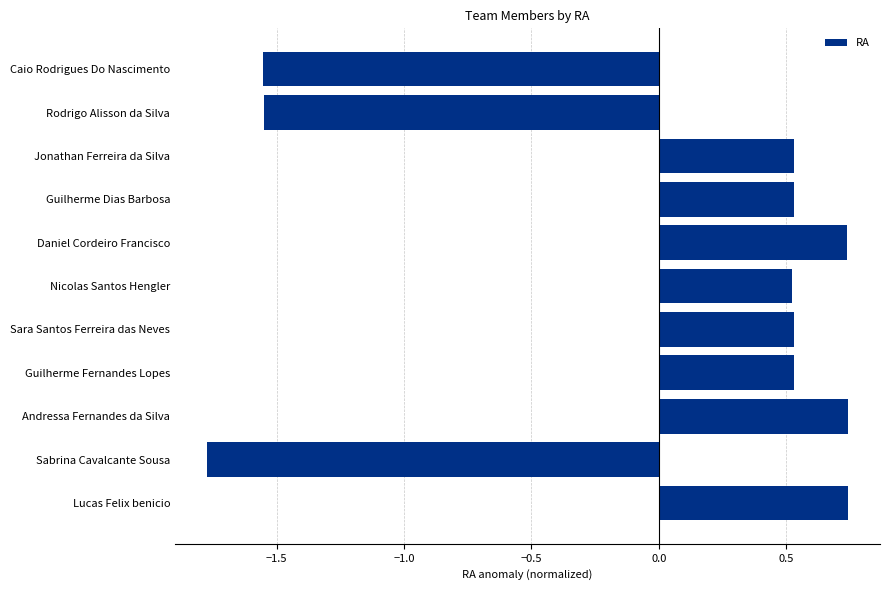

What is the label of the 2nd bar from the top?

Rodrigo Alisson da Silva